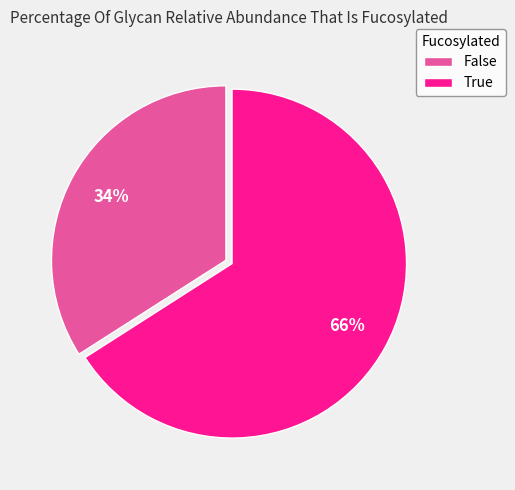

Is the sum of False and True greater than half?

Yes